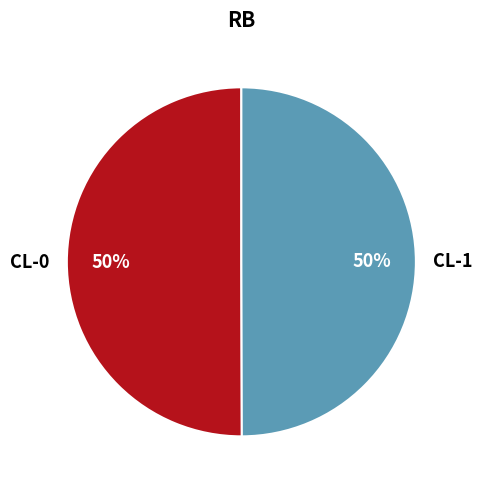

Is it true that CL-0 is 63% of the pie?

False